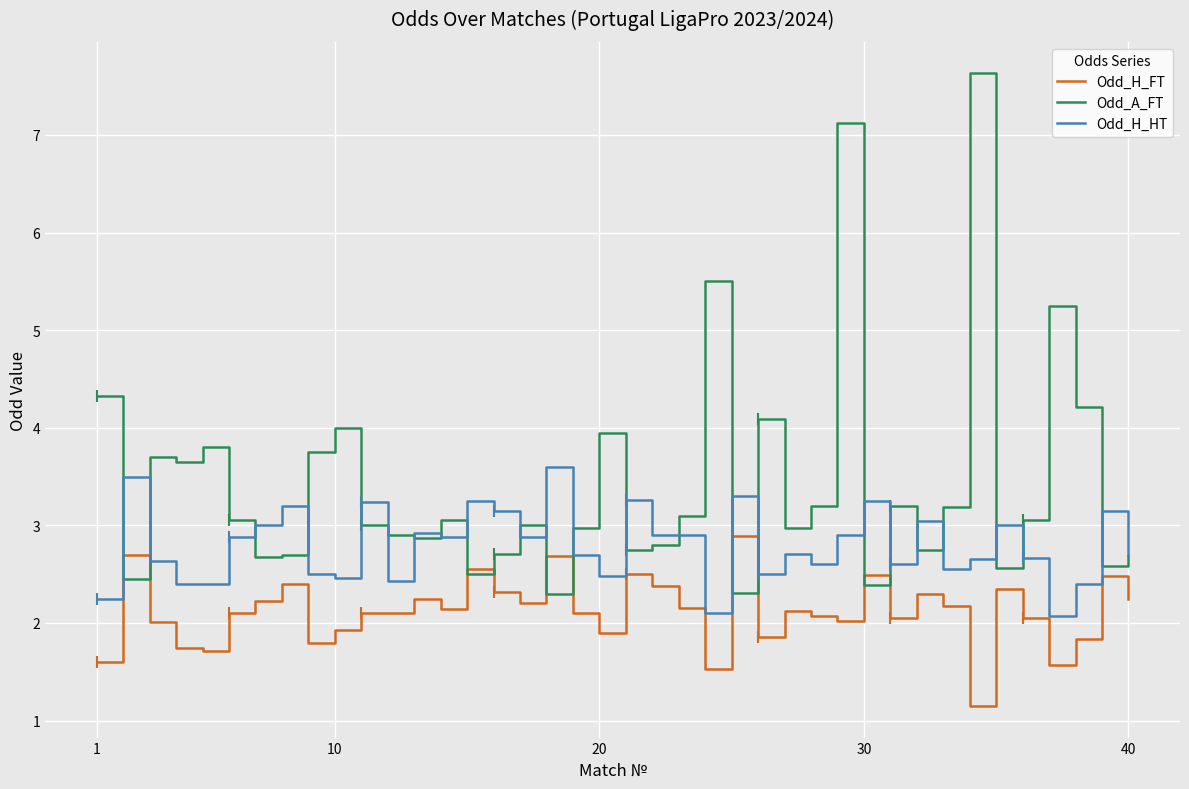

Is it true that Odd_A_FT equals 4.3 at 1?

True